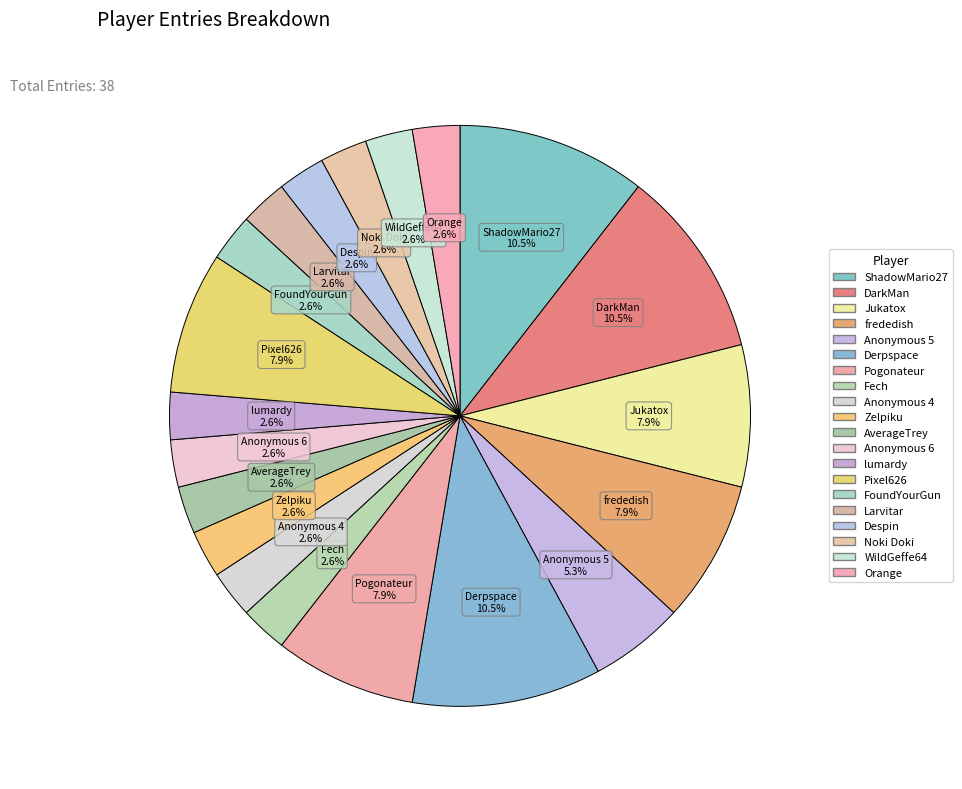

How many slices are in this pie chart?

20